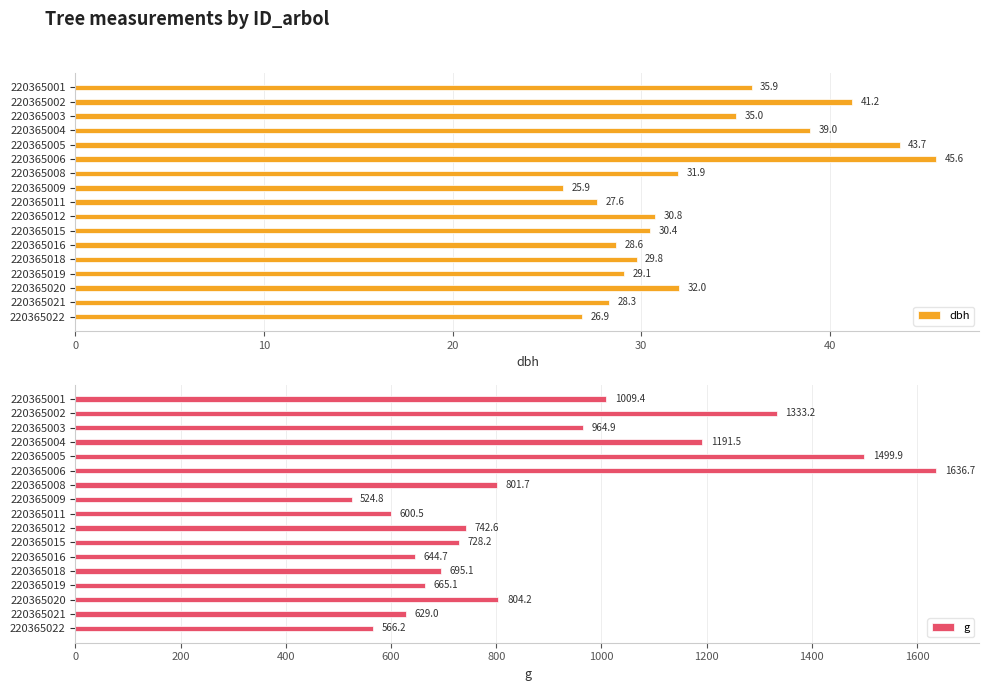

List the series in order of their overall mean, highest first.

g, dbh